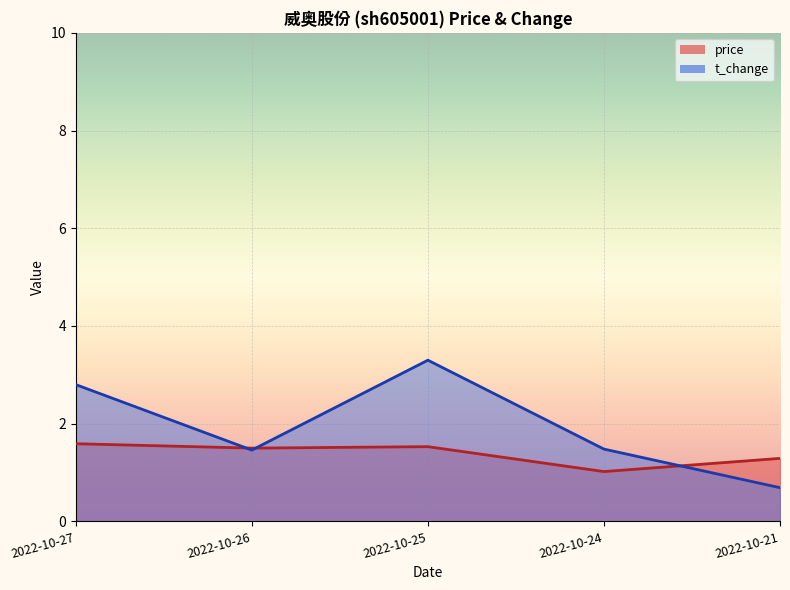

How many intersections are there between t_change and price?

3